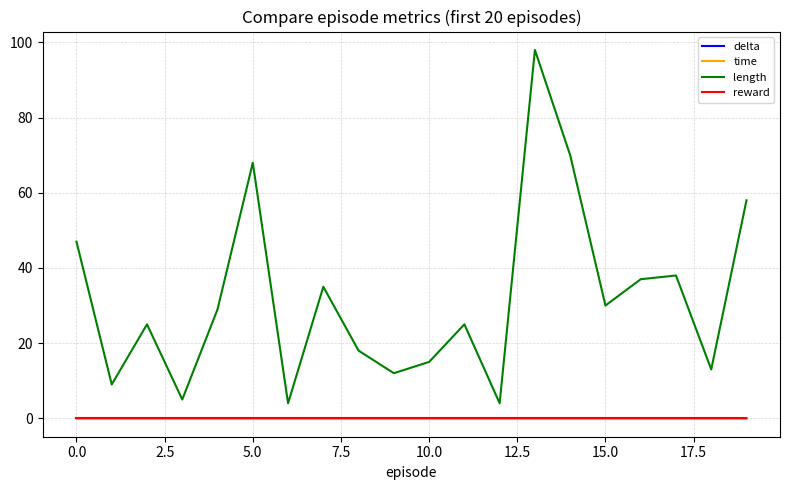

True or false: length and reward intersect in this chart.

False